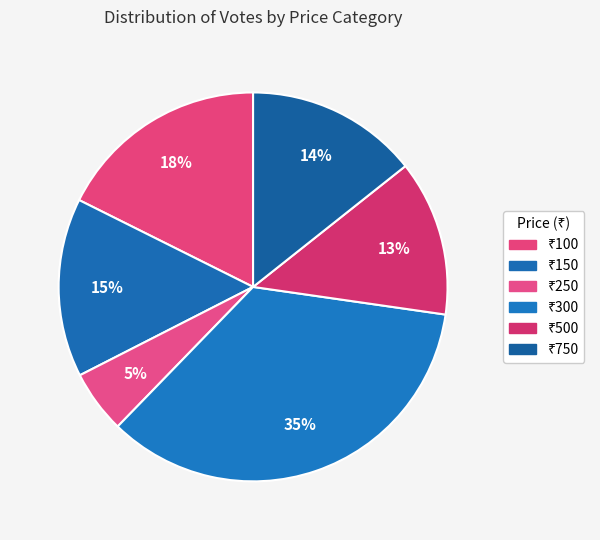

How many segments does this pie chart have?

6